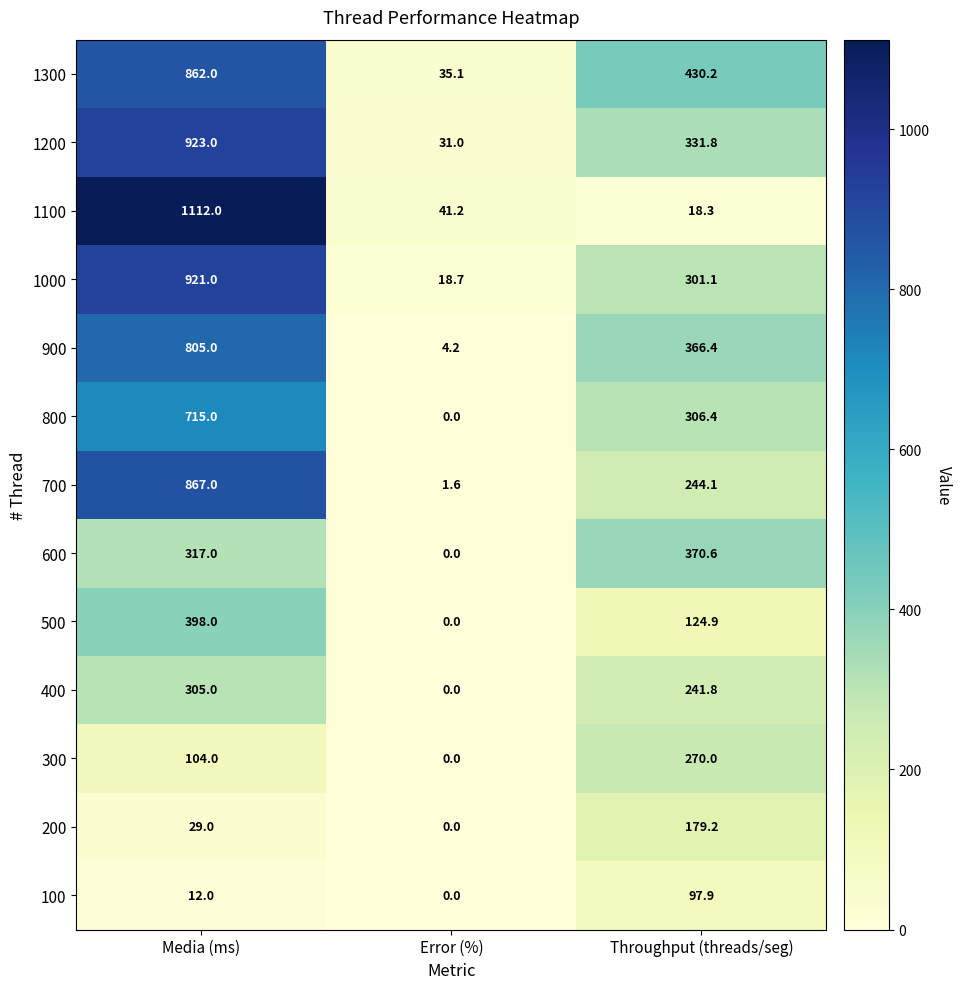

Is it true that 1200 equals 31.0 at Error (%)?

True